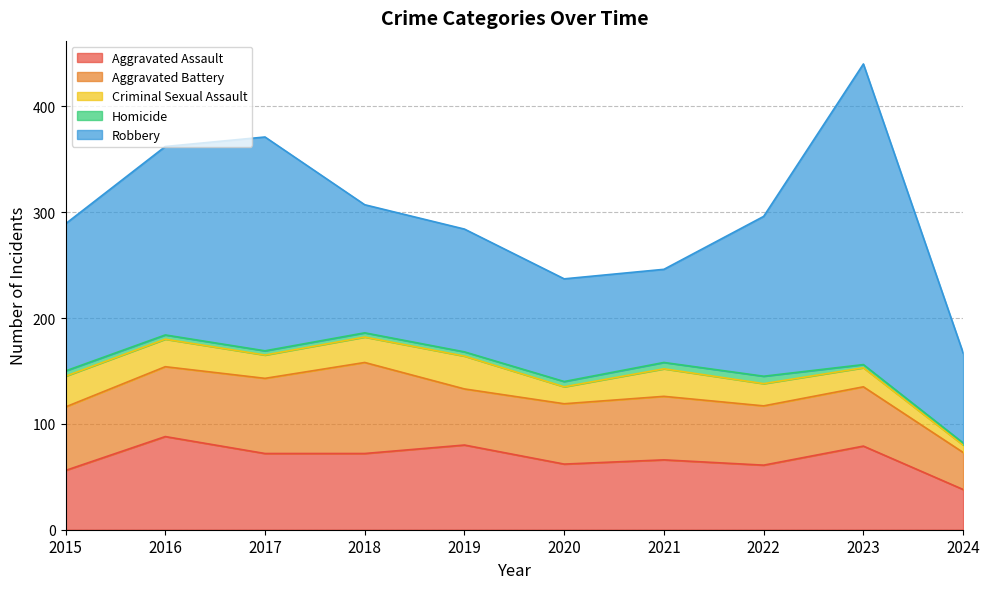

Which series has the largest total across all categories?

Robbery